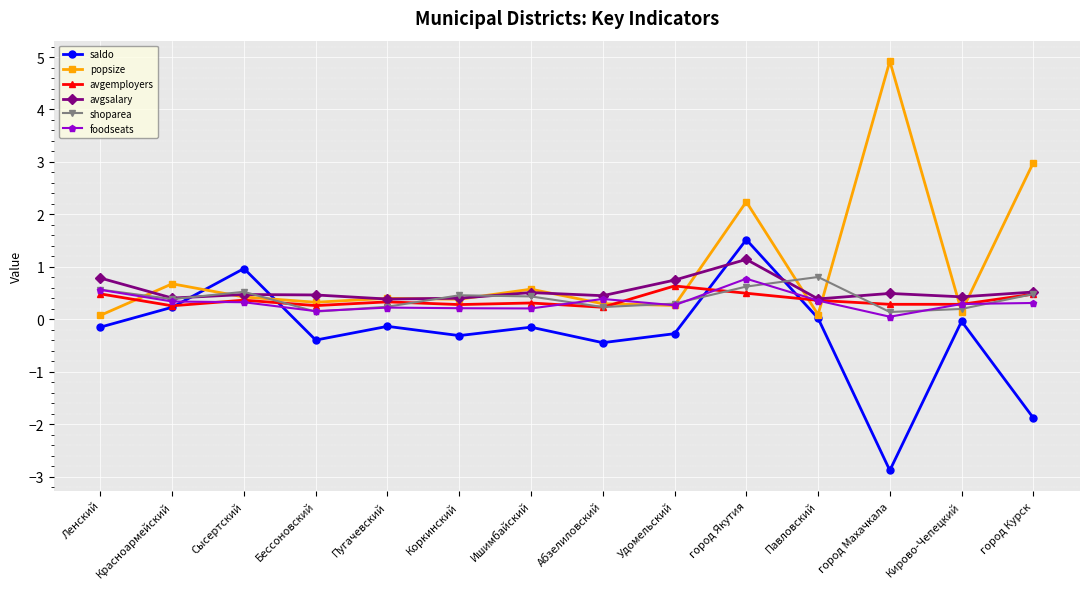

The avgemployers series shows 0.5 at Ленский. True or false?

True